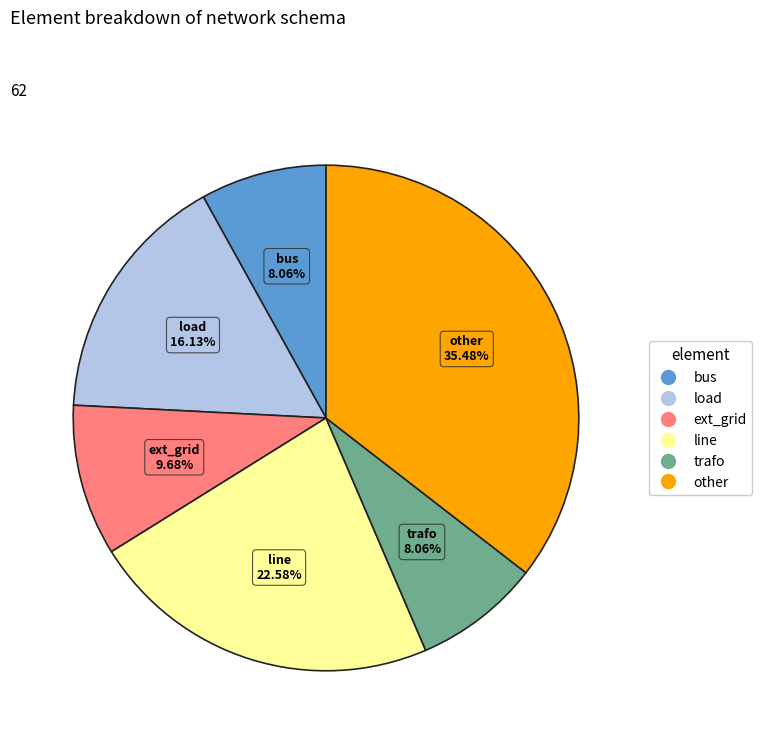

What percentage is the ext_grid slice, to the nearest percent?

10%